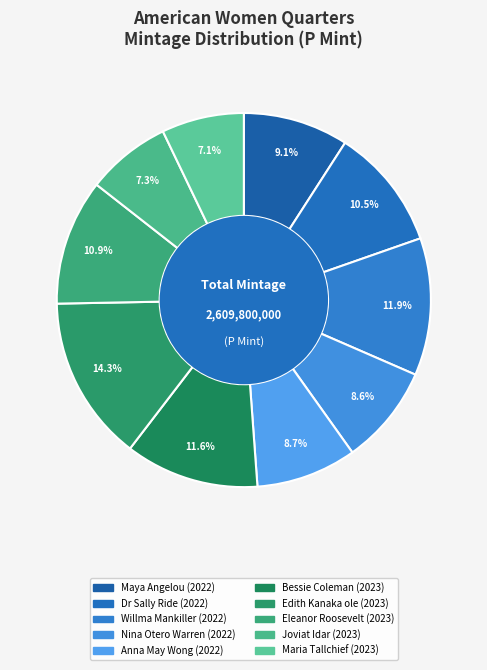

How many segments does this pie chart have?

10